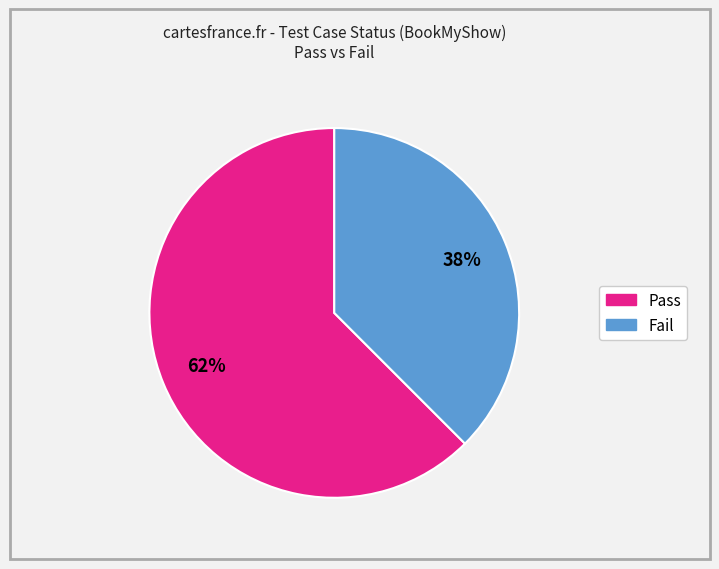

To the nearest percent, what is the average slice percentage?

50%